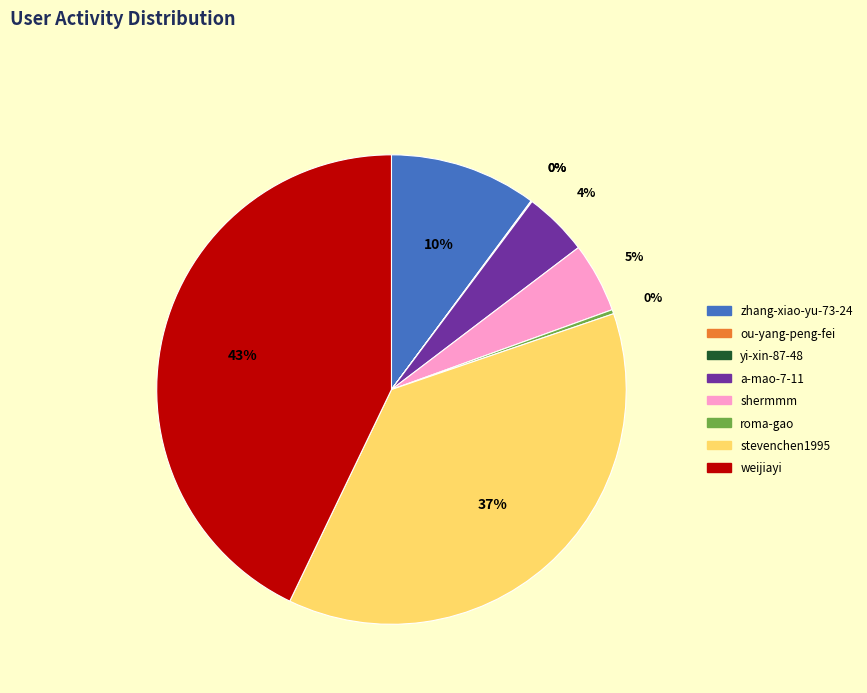

What percentage is the zhang-xiao-yu-73-24 slice, to the nearest percent?

10%